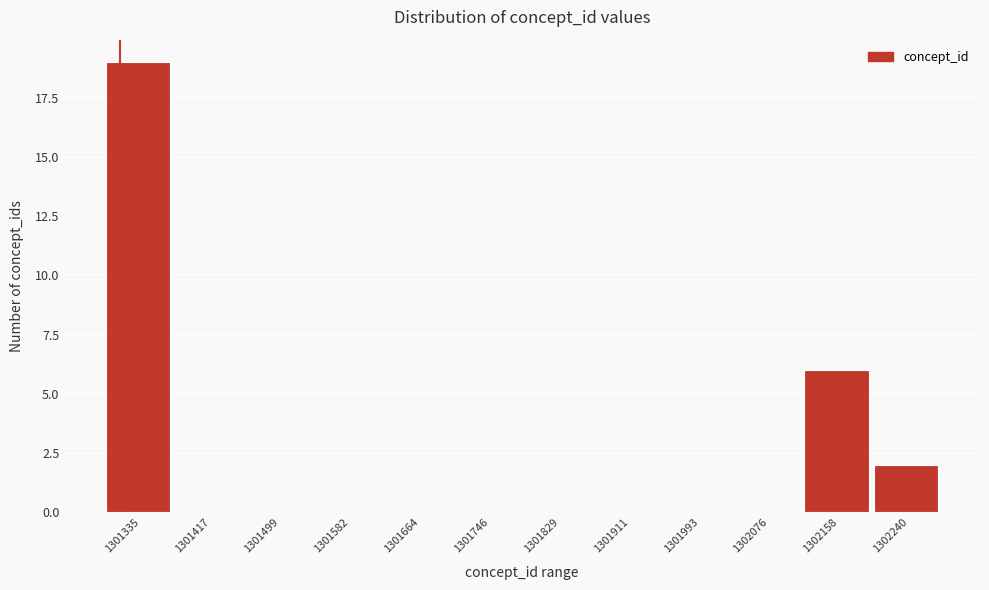

Reading left to right, transcribe all the data shown in this chart.

1301335=19	1301417=0	1301499=0	1301582=0	1301664=0	1301746=0	1301829=0	1301911=0	1301993=0	1302076=0	1302158=6	1302240=2